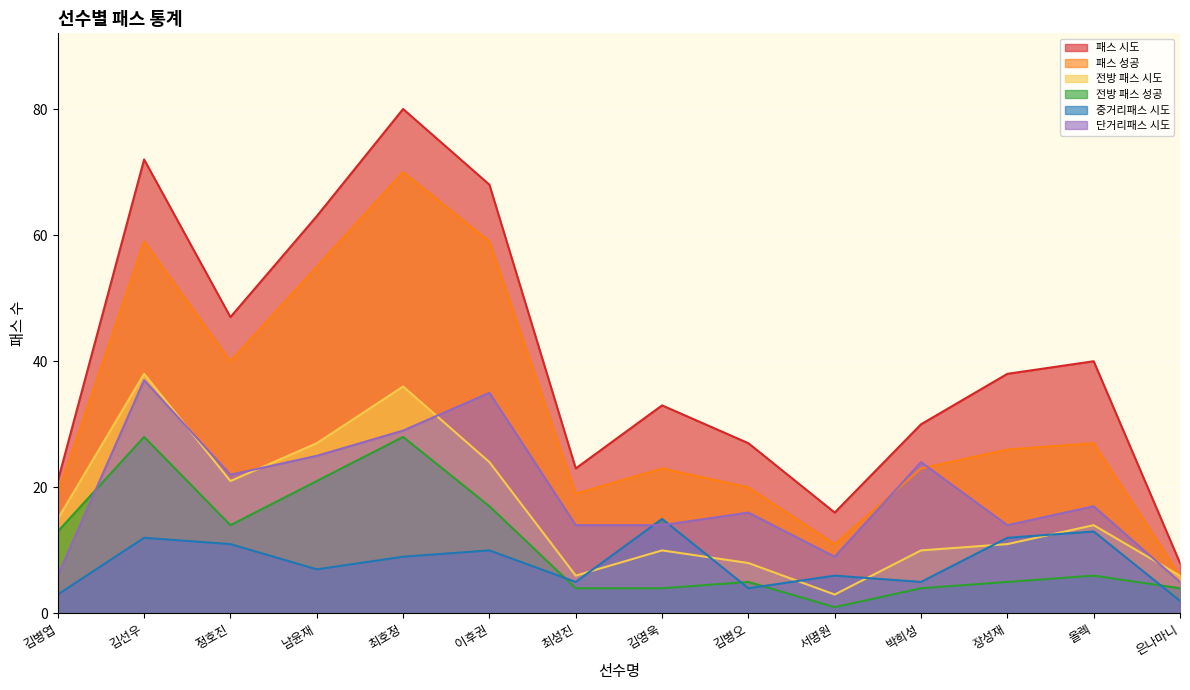

The value of 패스 성공 at 이후권 is 102. True or false?

False